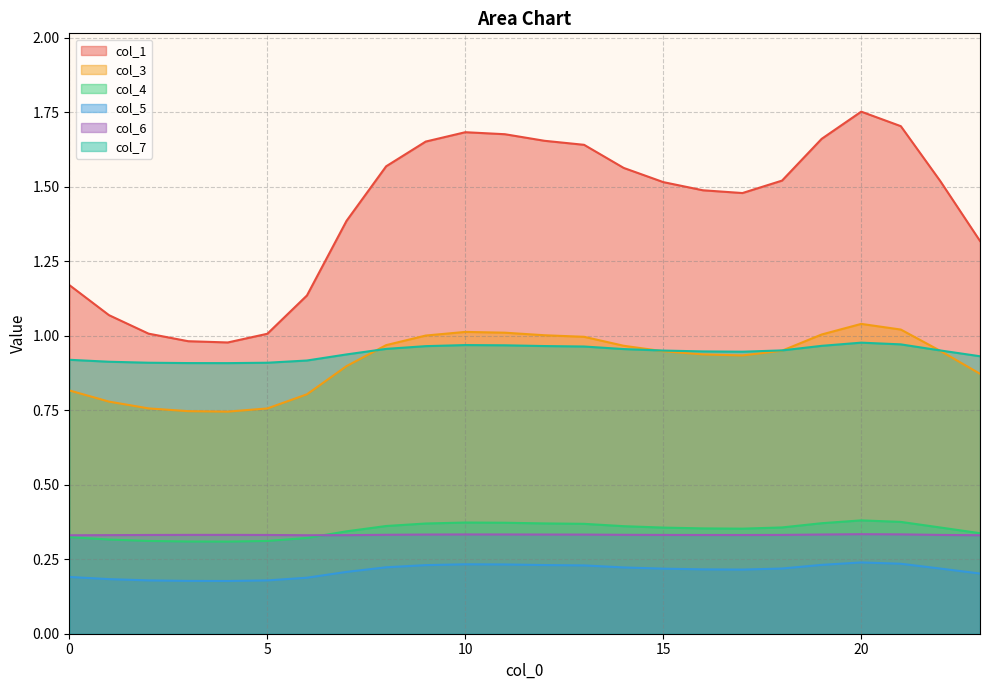

How many interior local valleys does the col_4 series have?

2